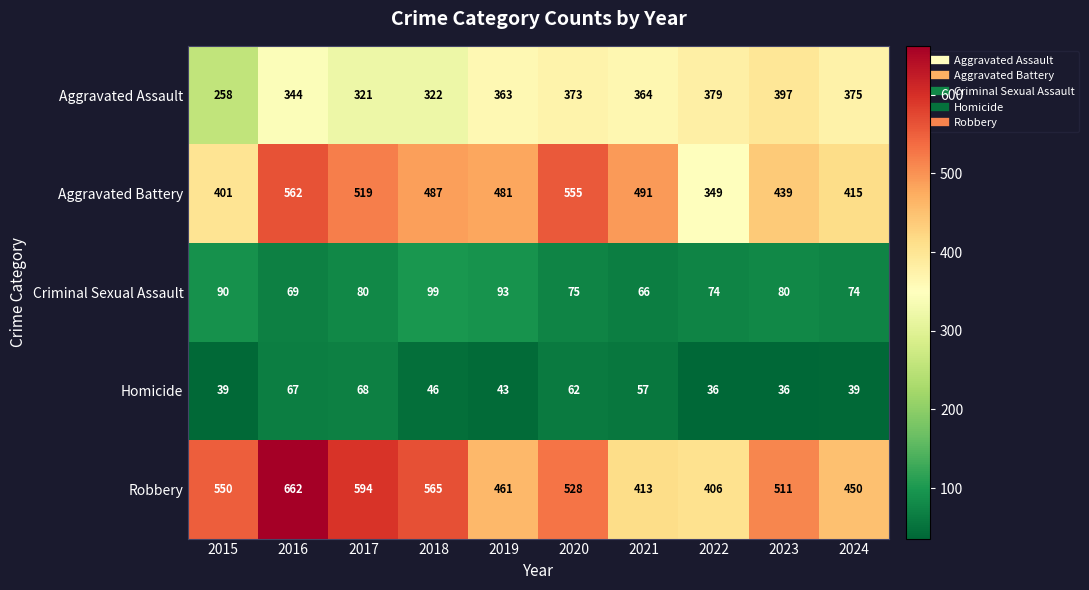

At 2024, list the series in order from largest to smallest.

Robbery, Aggravated Battery, Aggravated Assault, Criminal Sexual Assault, Homicide